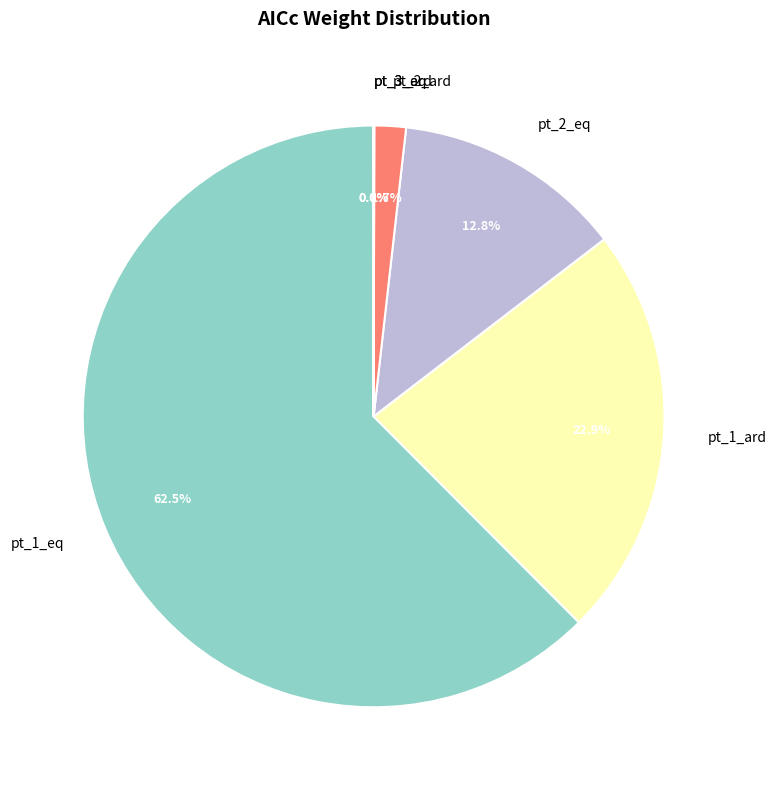

To the nearest percent, what is the average slice percentage?

17%